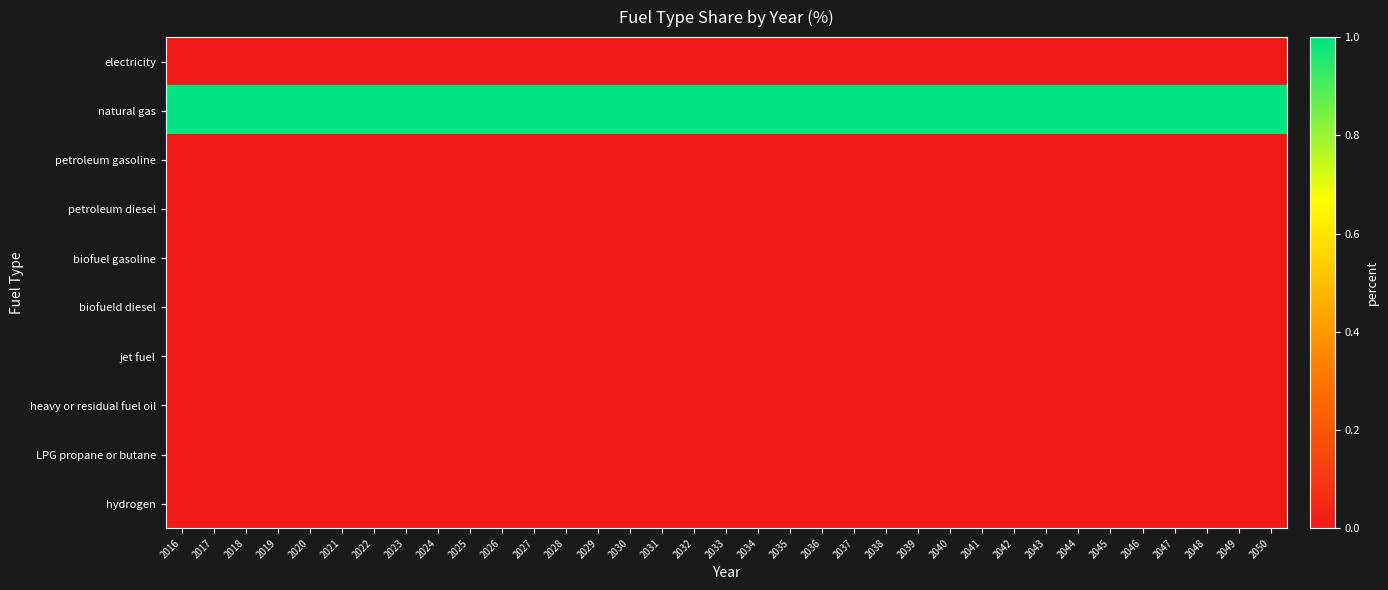

Reading left to right, extract all data points from this chart.

electricity: 2016=0	2017=0	2018=0	2019=0	2020=0	2021=0	2022=0	2023=0	2024=0	2025=0	2026=0	2027=0	2028=0	2029=0	2030=0	2031=0	2032=0	2033=0	2034=0	2035=0	2036=0	2037=0	2038=0	2039=0	2040=0	2041=0	2042=0	2043=0	2044=0	2045=0	2046=0	2047=0	2048=0	2049=0	2050=0
natural gas: 2016=1	2017=1	2018=1	2019=1	2020=1	2021=1	2022=1	2023=1	2024=1	2025=1	2026=1	2027=1	2028=1	2029=1	2030=1	2031=1	2032=1	2033=1	2034=1	2035=1	2036=1	2037=1	2038=1	2039=1	2040=1	2041=1	2042=1	2043=1	2044=1	2045=1	2046=1	2047=1	2048=1	2049=1	2050=1
petroleum gasoline: 2016=0	2017=0	2018=0	2019=0	2020=0	2021=0	2022=0	2023=0	2024=0	2025=0	2026=0	2027=0	2028=0	2029=0	2030=0	2031=0	2032=0	2033=0	2034=0	2035=0	2036=0	2037=0	2038=0	2039=0	2040=0	2041=0	2042=0	2043=0	2044=0	2045=0	2046=0	2047=0	2048=0	2049=0	2050=0
petroleum diesel: 2016=0	2017=0	2018=0	2019=0	2020=0	2021=0	2022=0	2023=0	2024=0	2025=0	2026=0	2027=0	2028=0	2029=0	2030=0	2031=0	2032=0	2033=0	2034=0	2035=0	2036=0	2037=0	2038=0	2039=0	2040=0	2041=0	2042=0	2043=0	2044=0	2045=0	2046=0	2047=0	2048=0	2049=0	2050=0
biofuel gasoline: 2016=0	2017=0	2018=0	2019=0	2020=0	2021=0	2022=0	2023=0	2024=0	2025=0	2026=0	2027=0	2028=0	2029=0	2030=0	2031=0	2032=0	2033=0	2034=0	2035=0	2036=0	2037=0	2038=0	2039=0	2040=0	2041=0	2042=0	2043=0	2044=0	2045=0	2046=0	2047=0	2048=0	2049=0	2050=0
biofueld diesel: 2016=0	2017=0	2018=0	2019=0	2020=0	2021=0	2022=0	2023=0	2024=0	2025=0	2026=0	2027=0	2028=0	2029=0	2030=0	2031=0	2032=0	2033=0	2034=0	2035=0	2036=0	2037=0	2038=0	2039=0	2040=0	2041=0	2042=0	2043=0	2044=0	2045=0	2046=0	2047=0	2048=0	2049=0	2050=0
jet fuel: 2016=0	2017=0	2018=0	2019=0	2020=0	2021=0	2022=0	2023=0	2024=0	2025=0	2026=0	2027=0	2028=0	2029=0	2030=0	2031=0	2032=0	2033=0	2034=0	2035=0	2036=0	2037=0	2038=0	2039=0	2040=0	2041=0	2042=0	2043=0	2044=0	2045=0	2046=0	2047=0	2048=0	2049=0	2050=0
heavy or residual fuel oil: 2016=0	2017=0	2018=0	2019=0	2020=0	2021=0	2022=0	2023=0	2024=0	2025=0	2026=0	2027=0	2028=0	2029=0	2030=0	2031=0	2032=0	2033=0	2034=0	2035=0	2036=0	2037=0	2038=0	2039=0	2040=0	2041=0	2042=0	2043=0	2044=0	2045=0	2046=0	2047=0	2048=0	2049=0	2050=0
LPG propane or butane: 2016=0	2017=0	2018=0	2019=0	2020=0	2021=0	2022=0	2023=0	2024=0	2025=0	2026=0	2027=0	2028=0	2029=0	2030=0	2031=0	2032=0	2033=0	2034=0	2035=0	2036=0	2037=0	2038=0	2039=0	2040=0	2041=0	2042=0	2043=0	2044=0	2045=0	2046=0	2047=0	2048=0	2049=0	2050=0
hydrogen: 2016=0	2017=0	2018=0	2019=0	2020=0	2021=0	2022=0	2023=0	2024=0	2025=0	2026=0	2027=0	2028=0	2029=0	2030=0	2031=0	2032=0	2033=0	2034=0	2035=0	2036=0	2037=0	2038=0	2039=0	2040=0	2041=0	2042=0	2043=0	2044=0	2045=0	2046=0	2047=0	2048=0	2049=0	2050=0